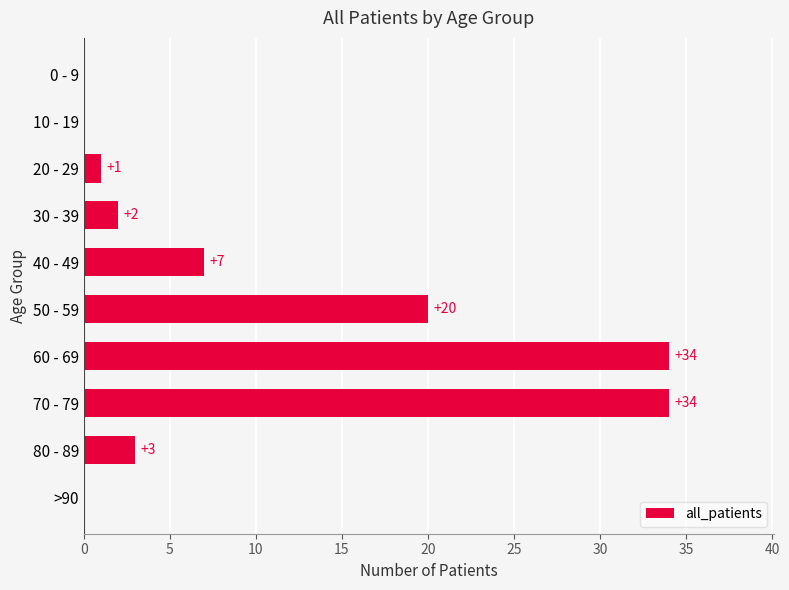

What is the sum of all values?

101